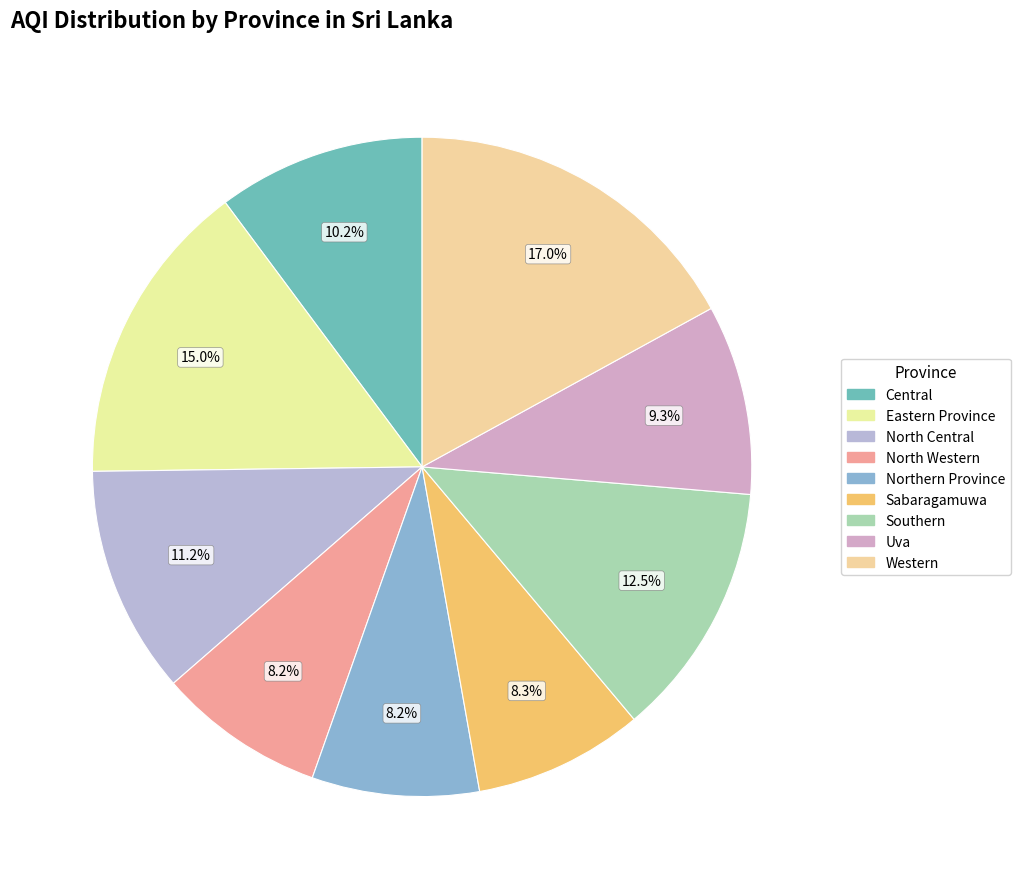

Rank the categories by value from highest to lowest.

Western, Eastern Province, Southern, North Central, Central, Uva, Sabaragamuwa, North Western, Northern Province